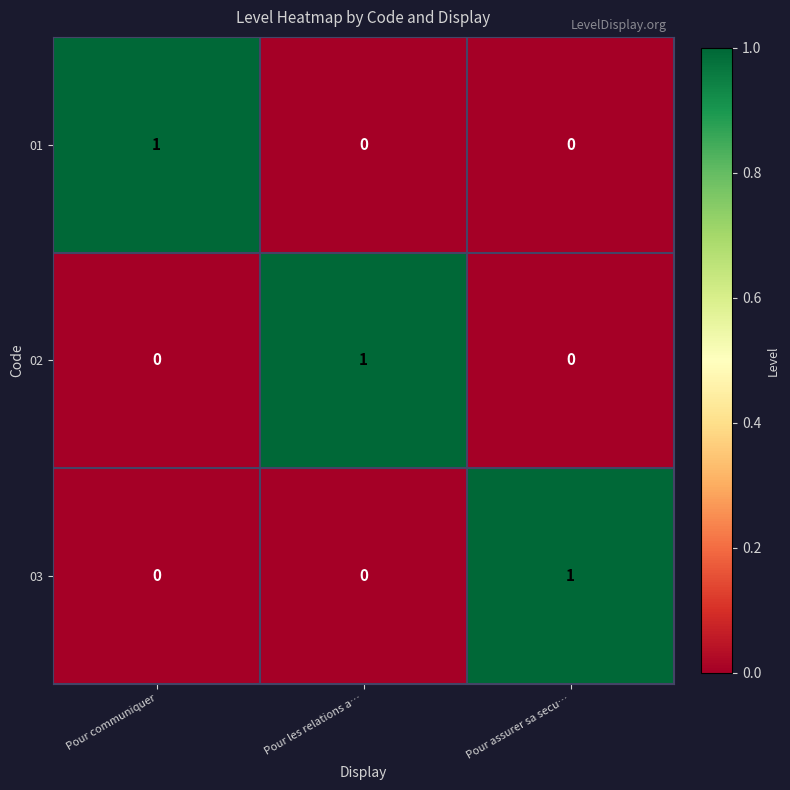

Is it true that 03 equals 1 at Pour assurer sa secu…?

True